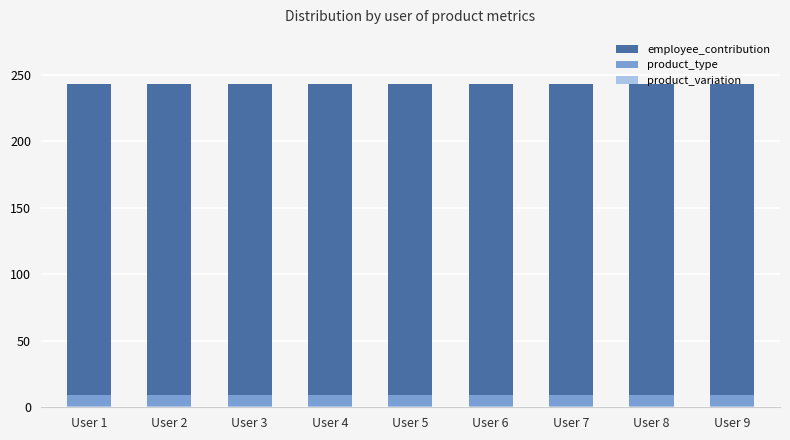

Which has a higher value, User 8 or User 1?

User 8